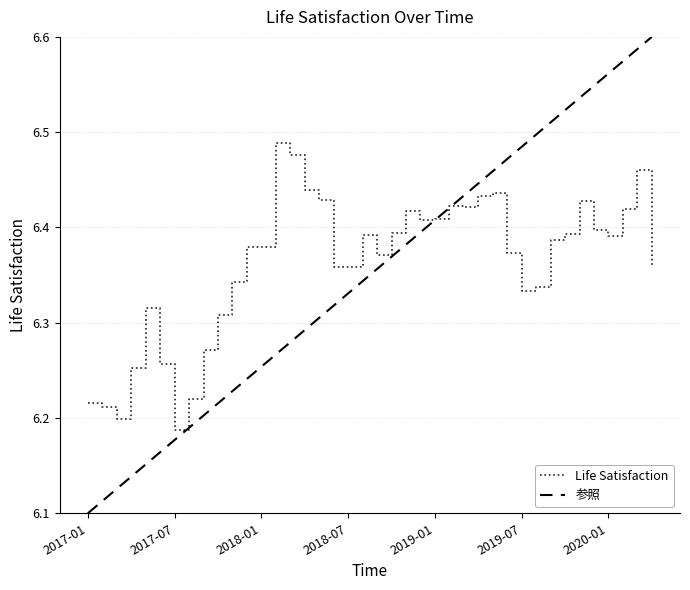

What is the label of the 34th point from the left?

2019-10